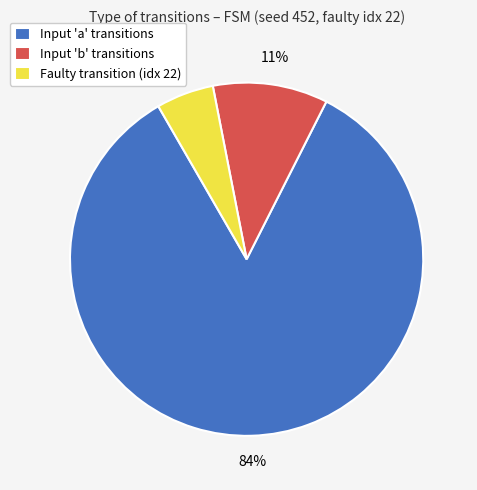

What is the ratio of the value at Faulty transition (idx 22) to the value at Input 'b' transitions?

0.5